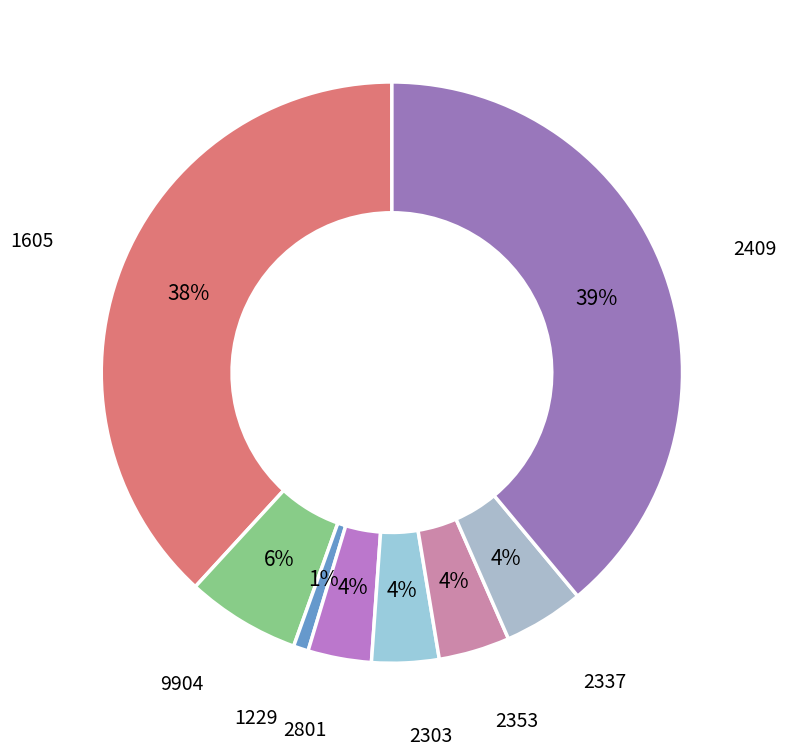

Which category has the smallest portion of the pie?

1229